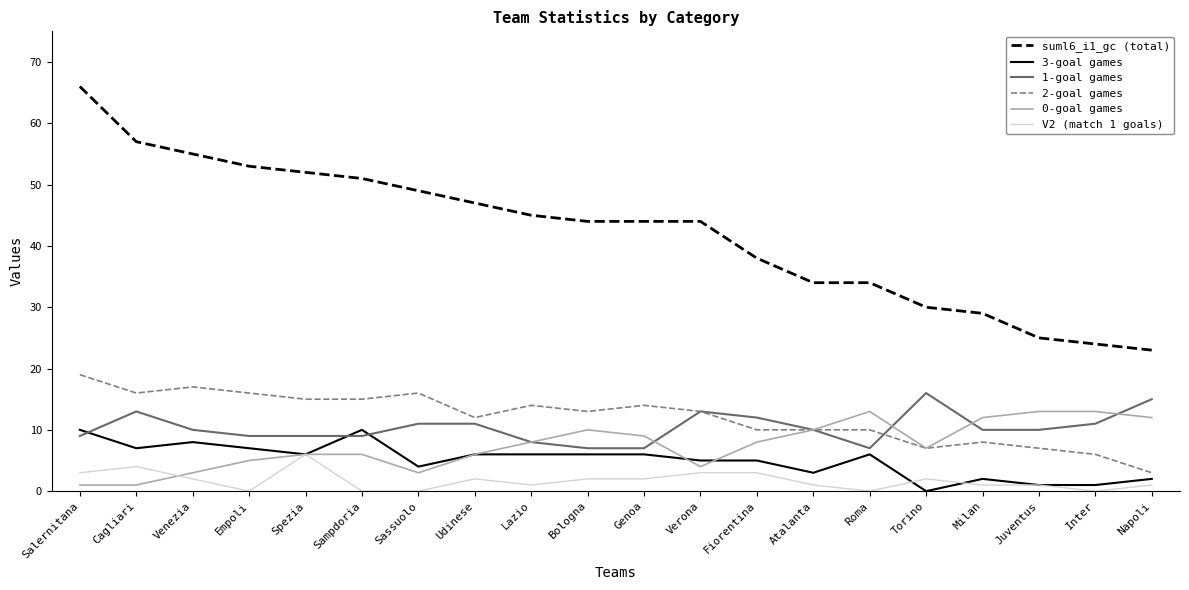

Does the chart have visible grid lines?

No